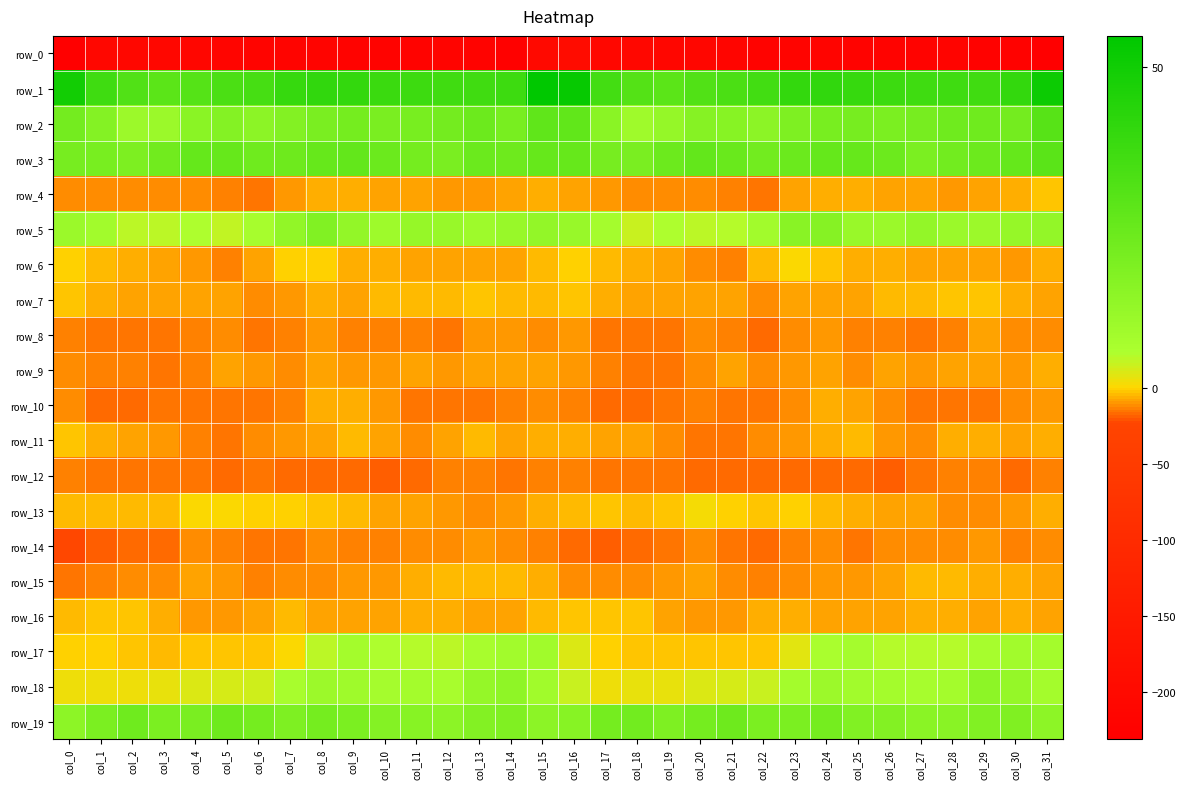

Which series has the widest spread of values?

row_0